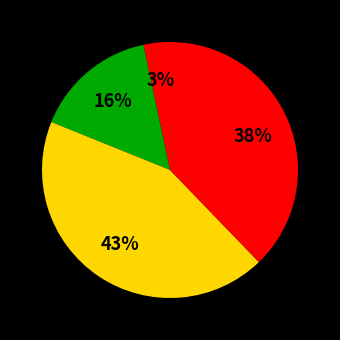

To the nearest percent, what is the difference between the largest and smallest slice percentages?

40%